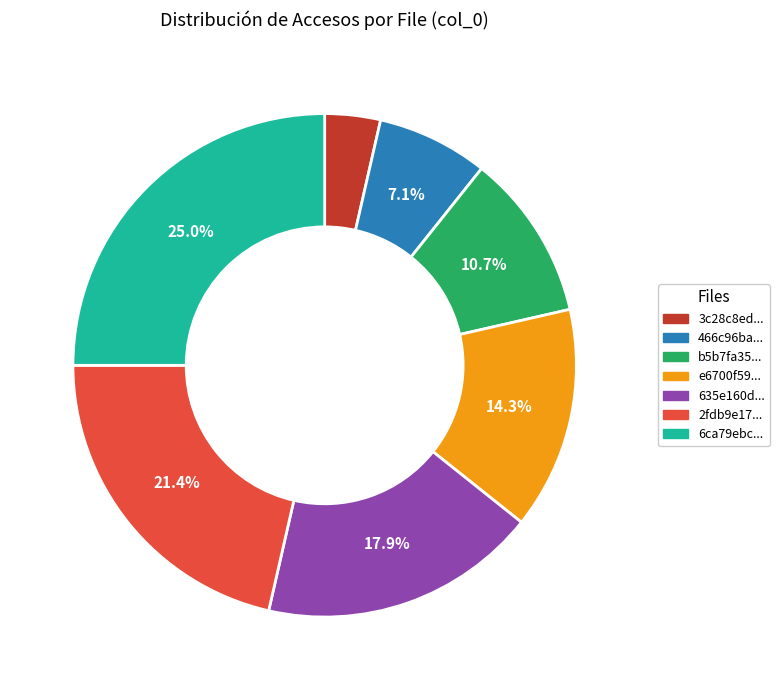

How many slices are in this pie chart?

7